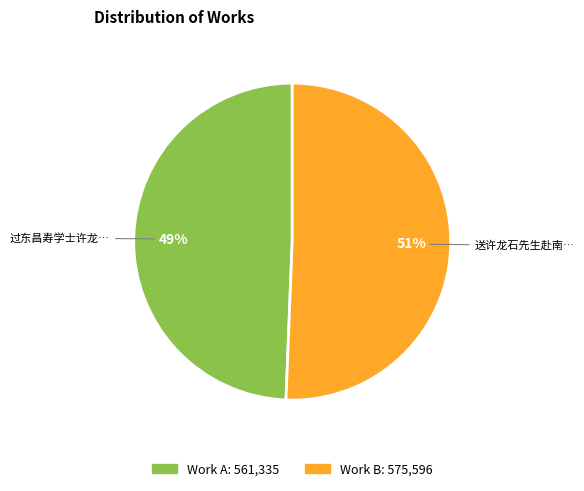

To the nearest percent, what is the average slice percentage?

50%